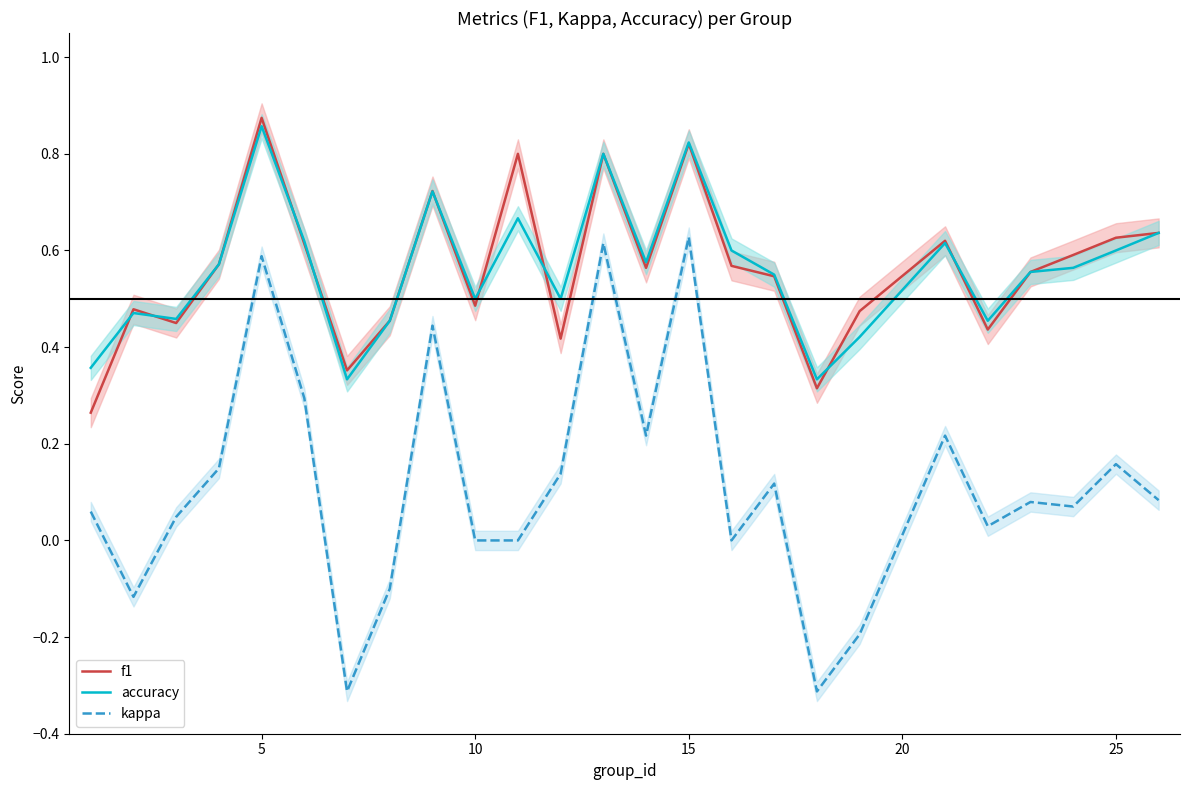

True or false: kappa and f1 intersect in this chart.

False